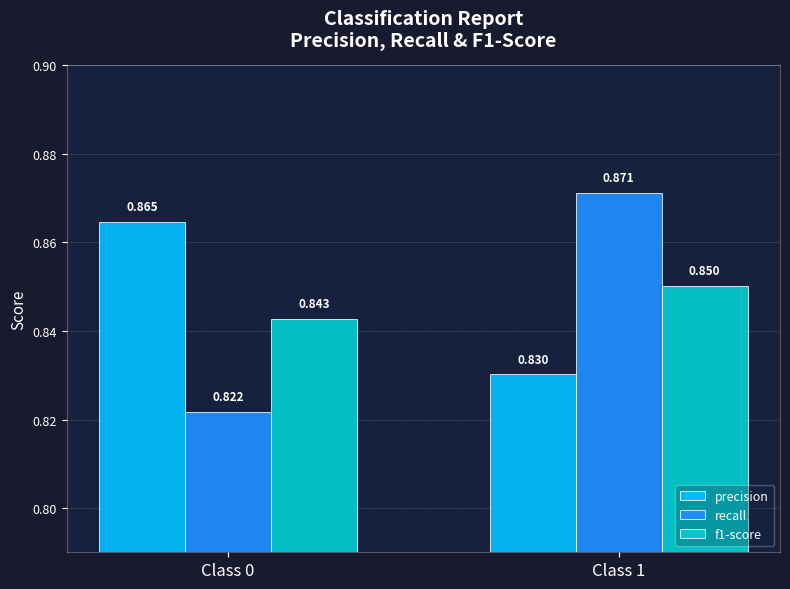

Is the value of f1-score at Class 1 greater than the value of recall at Class 0?

Yes